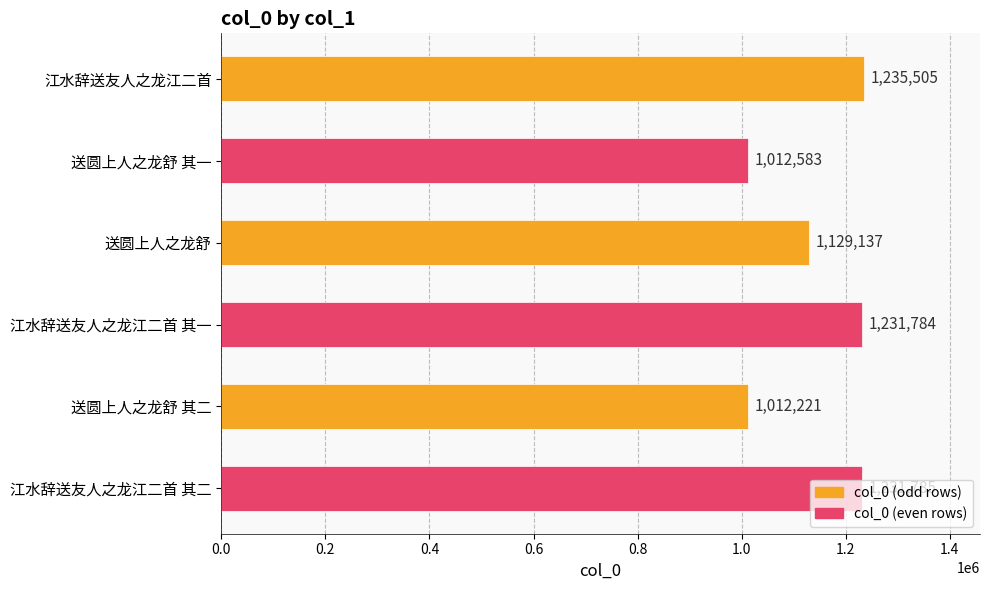

What is the change in value from 江水辞送友人之龙江二首 其一 to 江水辞送友人之龙江二首 其二?

+1